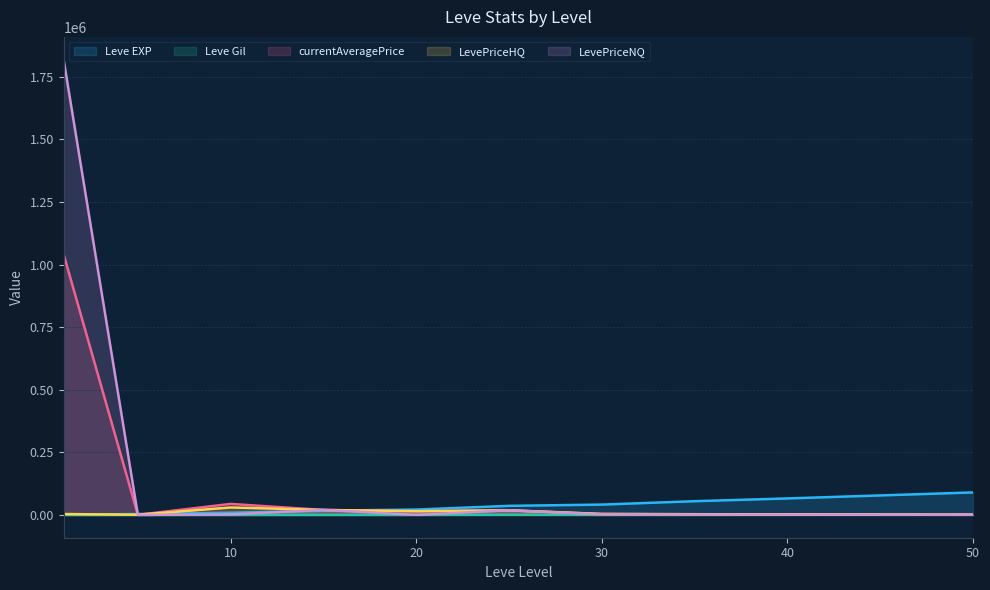

Reading right to left, list all the values displayed in this chart.

Leve EXP: 90000	78000	66000	55000	41410	36390	21600	16920	8930	3600	800
Leve Gil: 800	700	610	520	440	715	344	234	284	169	113
currentAveragePrice: 900	1200	1800	2500	3499	18500	15000	19940	44146	500	1040711
LevePriceHQ: 1100	1500	2200	3000	4199	18500	15000	19900	29956	900	3666
LevePriceNQ: 700	900	1300	1800	2380	18499	519	19999	2284	180	1818495